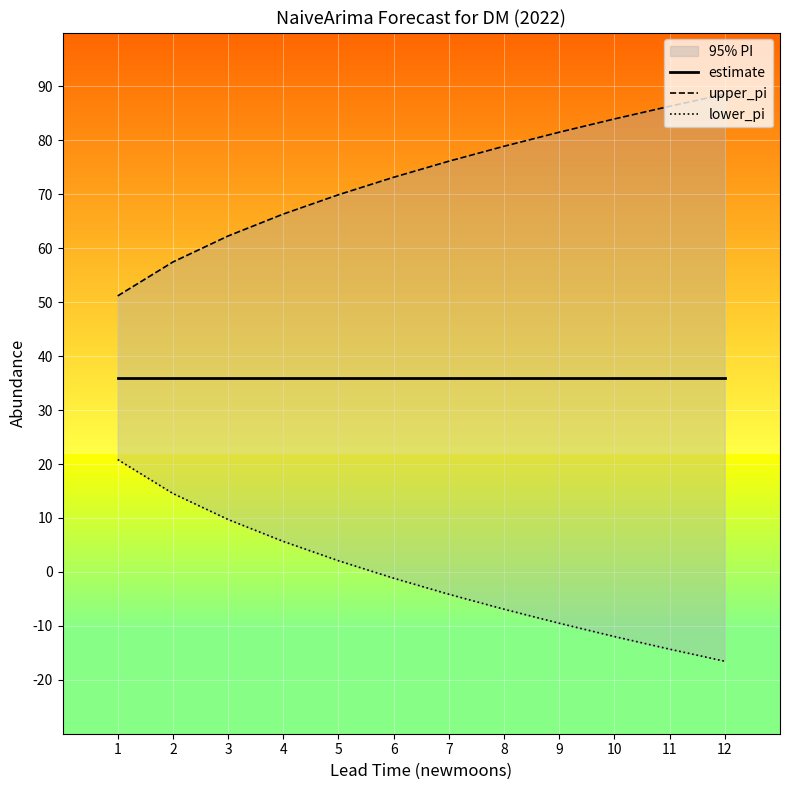

What is the difference between the highest and lowest values at 4?

60.7